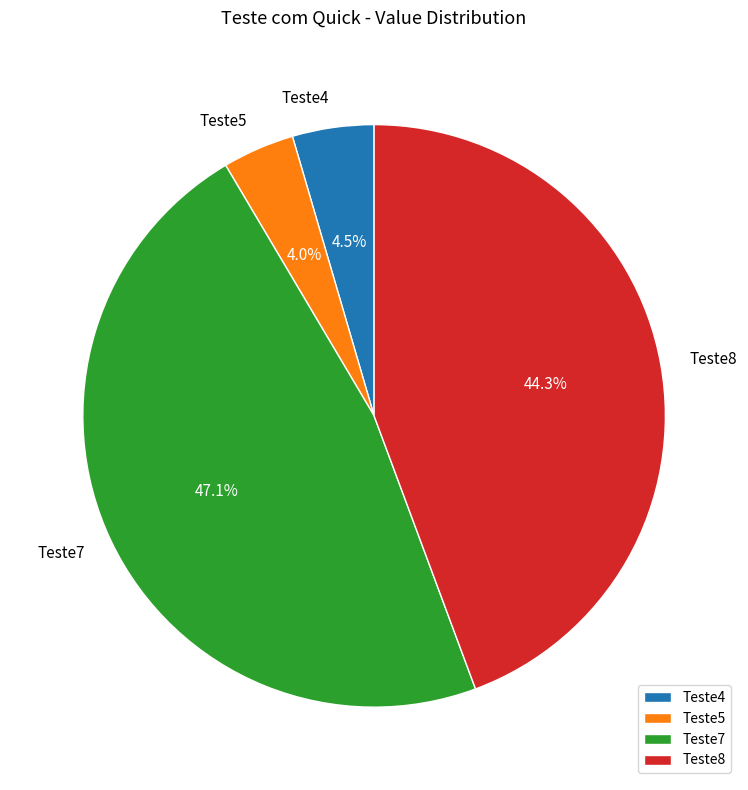

To the nearest percent, what is the difference between the largest and smallest slice percentages?

43%